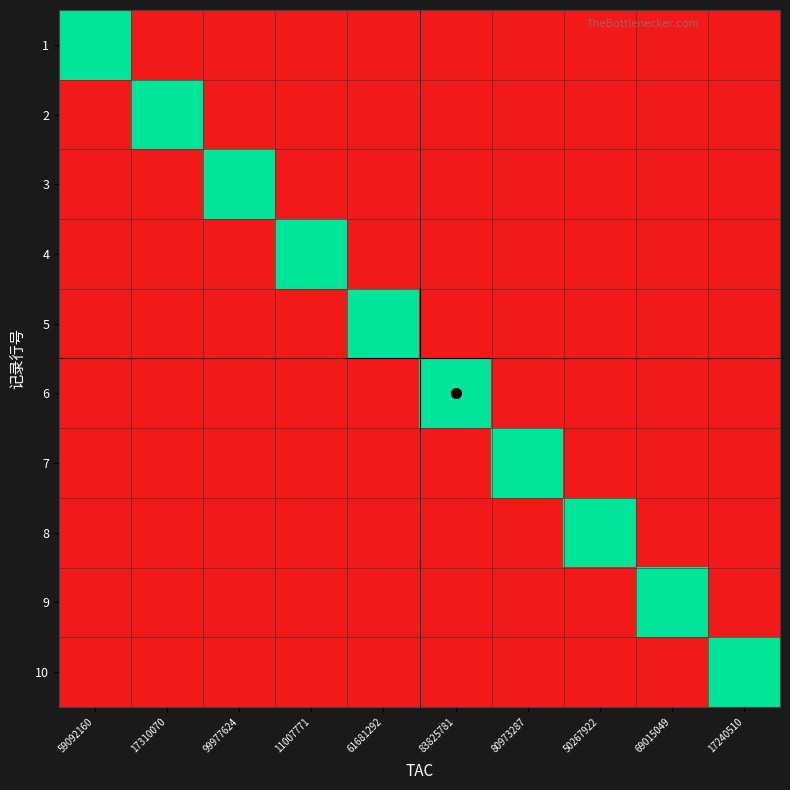

Reading right to left, transcribe all the data shown in this chart.

1: 17240510=0	69015049=0	50267922=0	80973287=0	83825781=0	61681292=0	11007771=0	99977624=0	17310070=0	59092160=1
2: 17240510=0	69015049=0	50267922=0	80973287=0	83825781=0	61681292=0	11007771=0	99977624=0	17310070=1	59092160=0
3: 17240510=0	69015049=0	50267922=0	80973287=0	83825781=0	61681292=0	11007771=0	99977624=1	17310070=0	59092160=0
4: 17240510=0	69015049=0	50267922=0	80973287=0	83825781=0	61681292=0	11007771=1	99977624=0	17310070=0	59092160=0
5: 17240510=0	69015049=0	50267922=0	80973287=0	83825781=0	61681292=1	11007771=0	99977624=0	17310070=0	59092160=0
6: 17240510=0	69015049=0	50267922=0	80973287=0	83825781=1	61681292=0	11007771=0	99977624=0	17310070=0	59092160=0
7: 17240510=0	69015049=0	50267922=0	80973287=1	83825781=0	61681292=0	11007771=0	99977624=0	17310070=0	59092160=0
8: 17240510=0	69015049=0	50267922=1	80973287=0	83825781=0	61681292=0	11007771=0	99977624=0	17310070=0	59092160=0
9: 17240510=0	69015049=1	50267922=0	80973287=0	83825781=0	61681292=0	11007771=0	99977624=0	17310070=0	59092160=0
10: 17240510=1	69015049=0	50267922=0	80973287=0	83825781=0	61681292=0	11007771=0	99977624=0	17310070=0	59092160=0